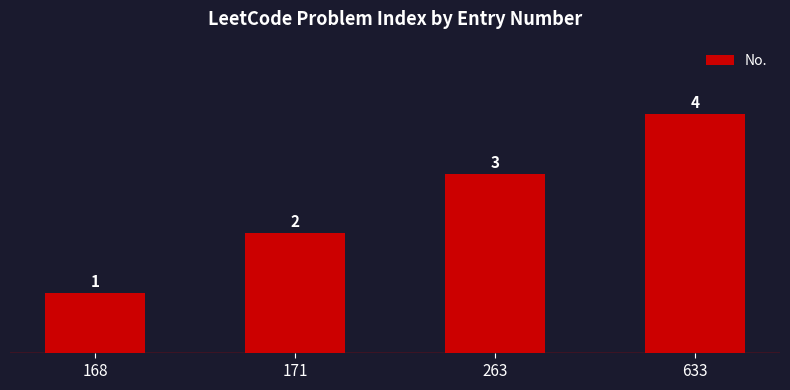

The value at 633 is 4. True or false?

True